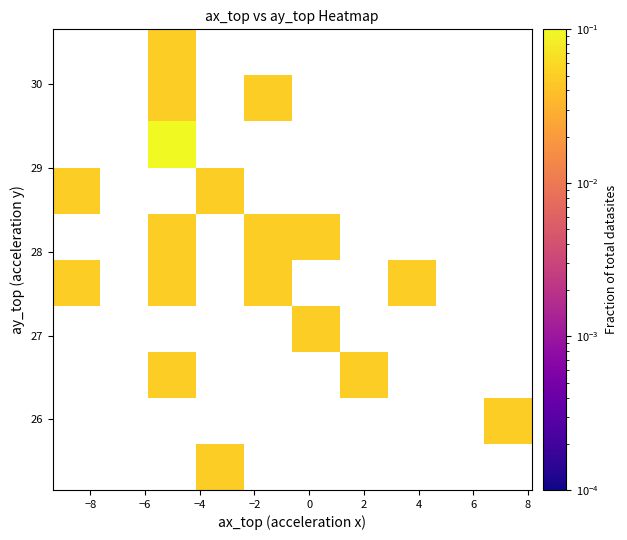

What is the maximum value shown in the chart?

0.1